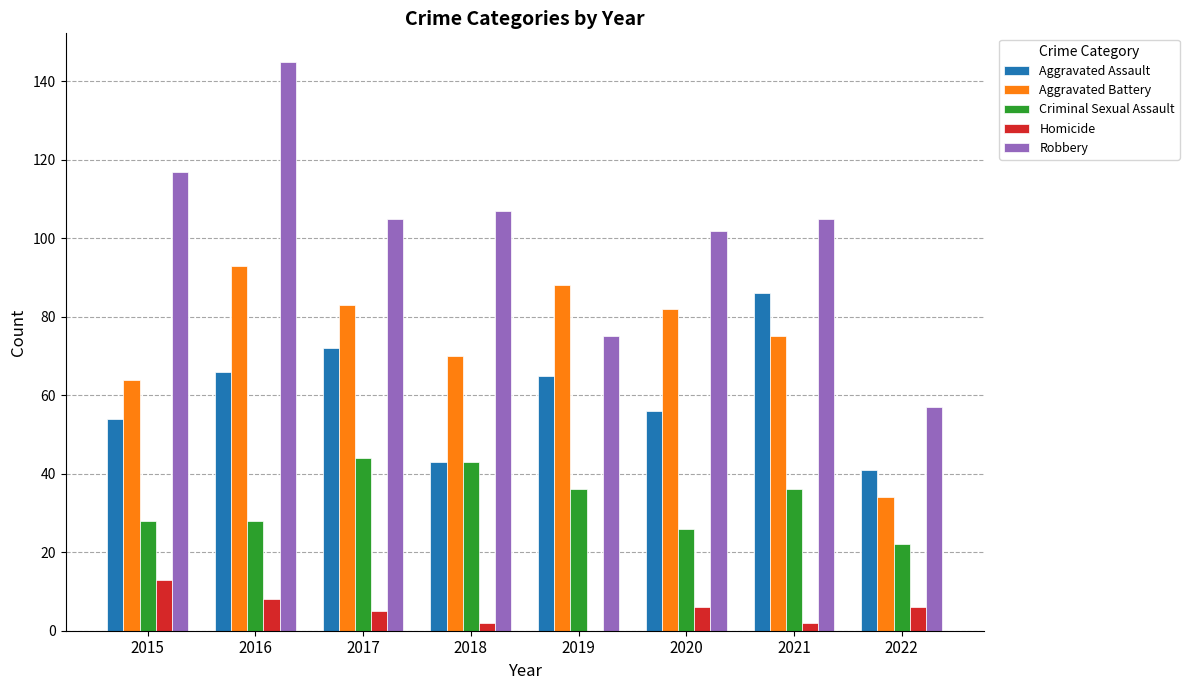

The value of Aggravated Battery at 2017 is 83. True or false?

True